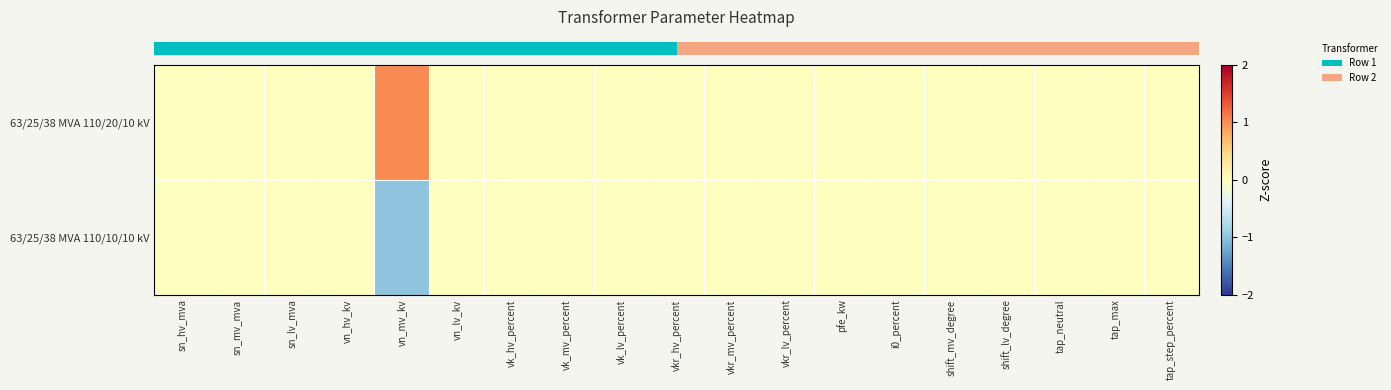

How many data points does each series have?

19